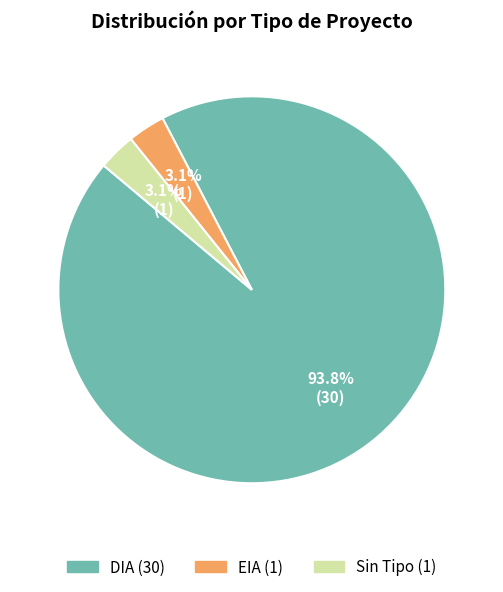

Does any single category account for the majority?

Yes